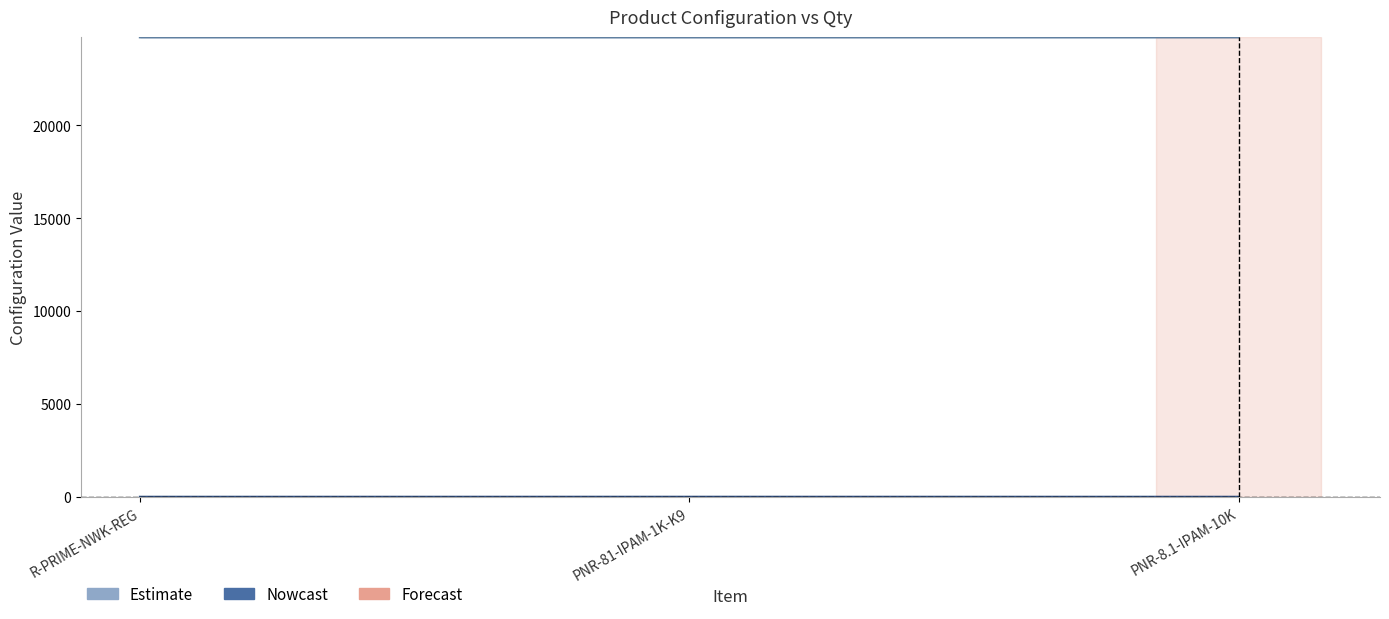

What is the maximum value for Configuration?

24753.2